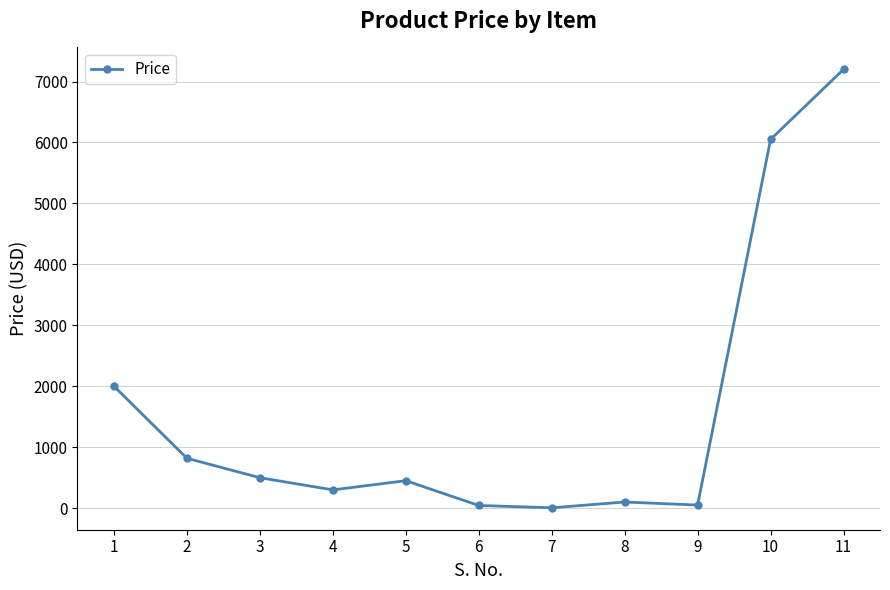

What is the value of the 10th point from the left?

6050.0